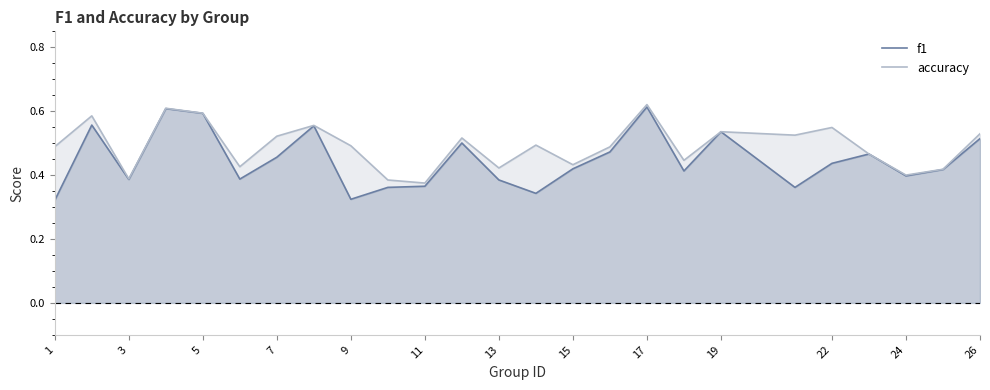

How many intersections are there between f1 and accuracy?

2